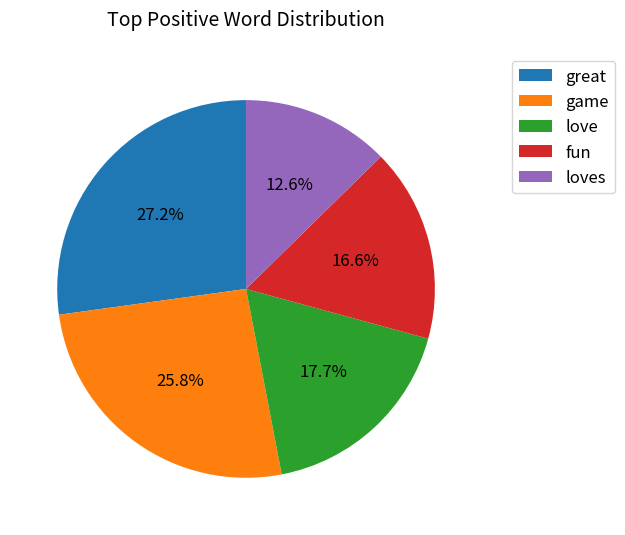

To the nearest percent, what is the average slice percentage?

20%